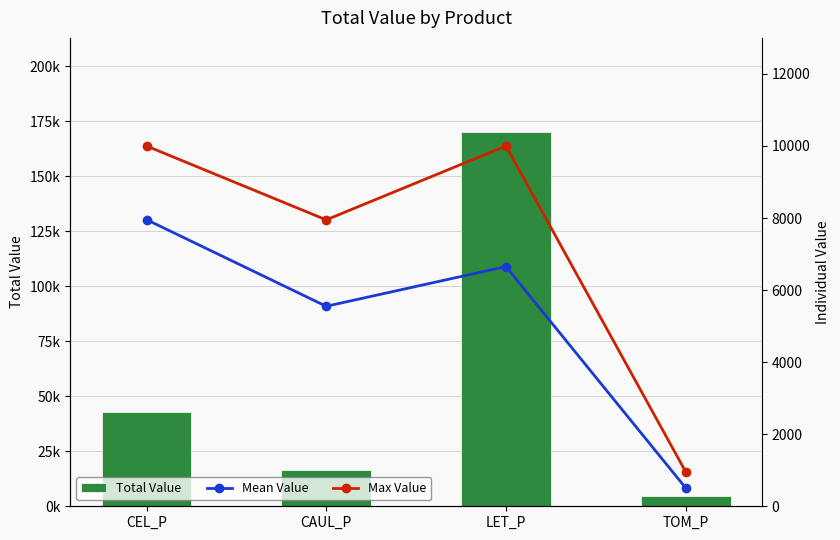

Reading left to right, list all the values displayed in this chart.

Total Value: 42642.9	16651.0	170349.3	4604.7
Mean Value: 7955.4	5550.7	6653.3	511.6
Max Value: 10000.0	7949.3	10000.0	962.1